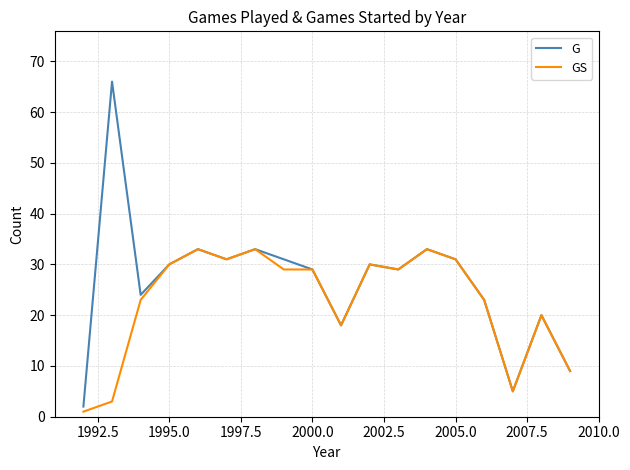

What are all the series names shown in the legend?

G, GS